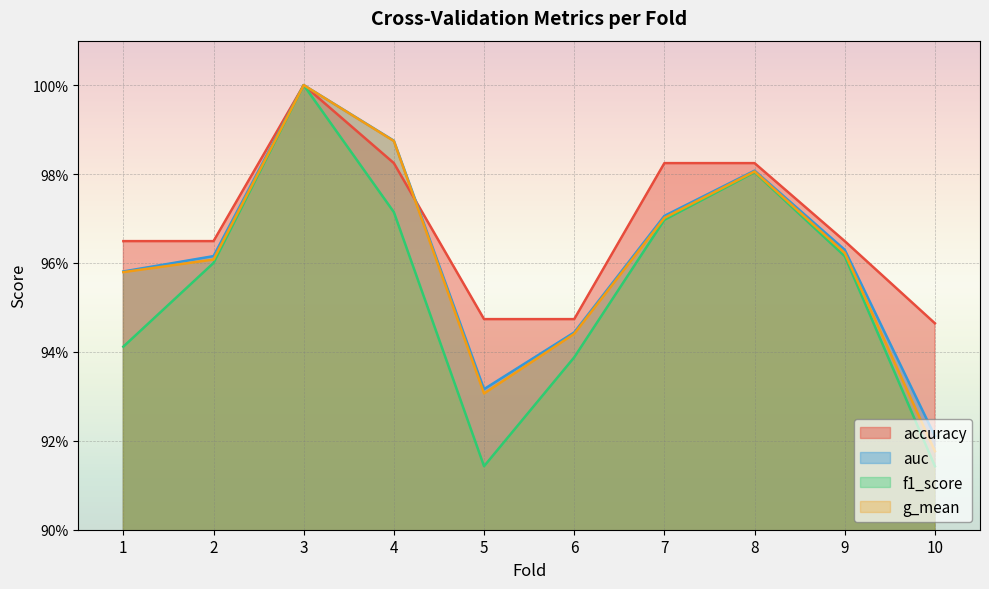

How many f1_score values are between 0 and 1?

10